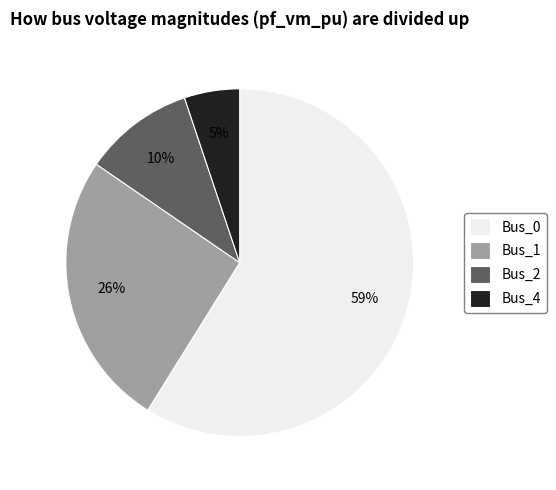

Between Bus_1 and Bus_0, which is larger?

Bus_0